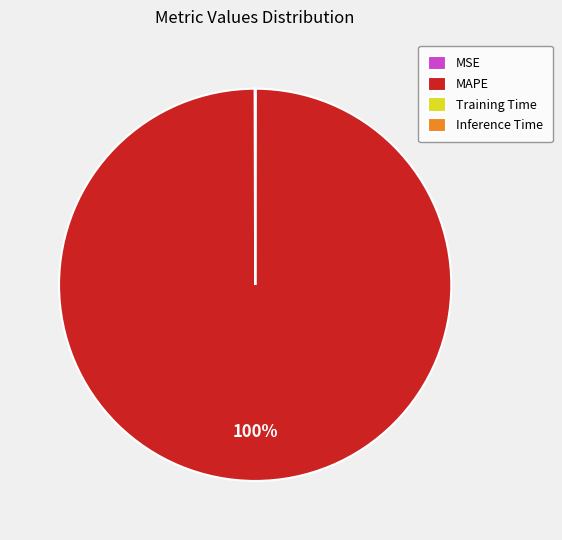

True or false: MAPE accounts for 100% of the total.

True